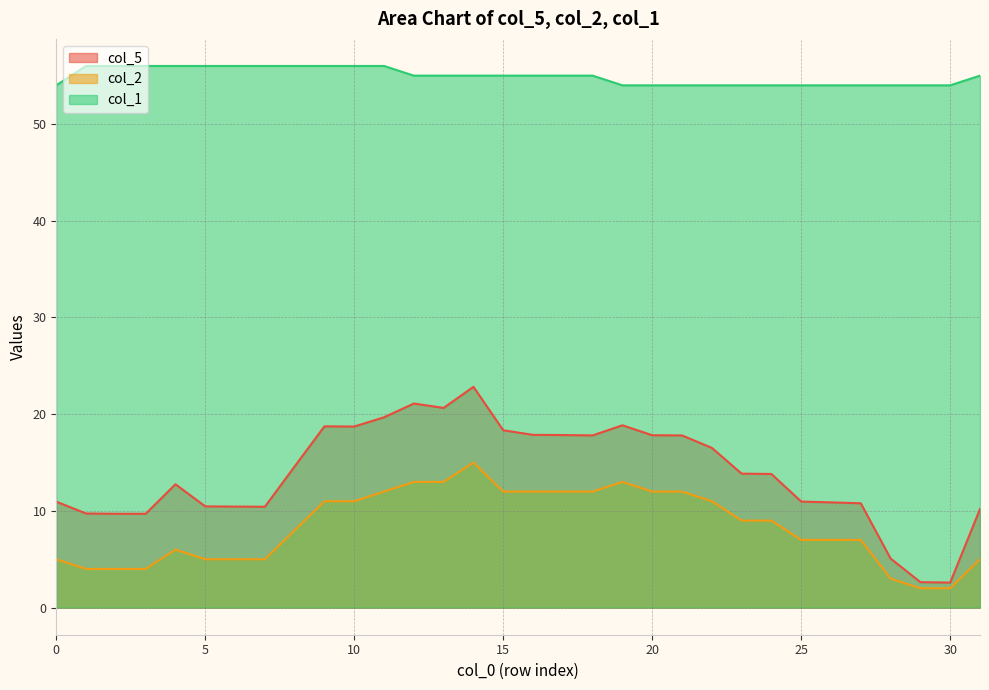

The value of col_5 at 31 is 18.0. True or false?

False